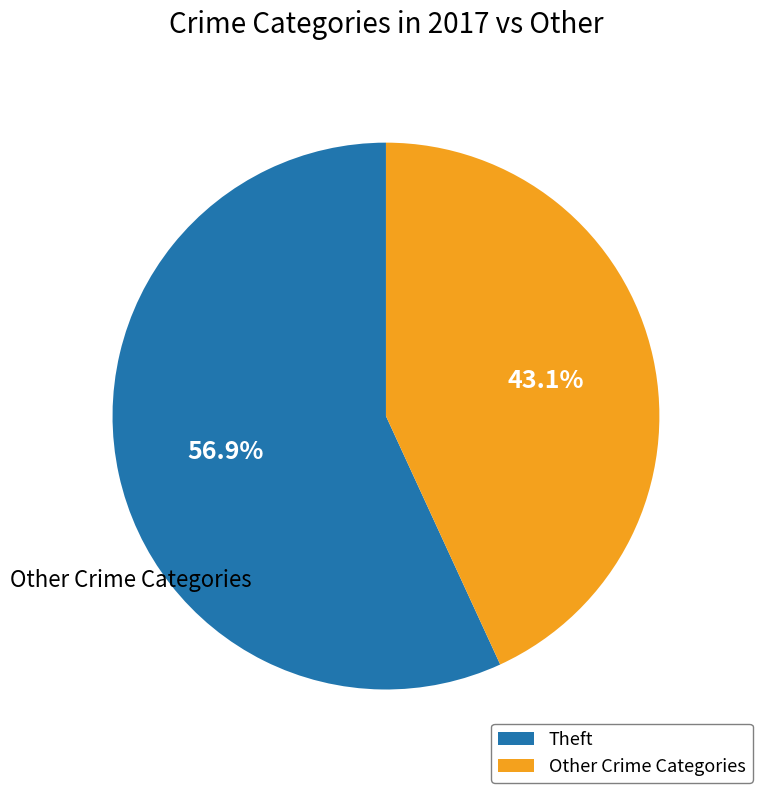

Is there a majority slice in this chart?

Yes